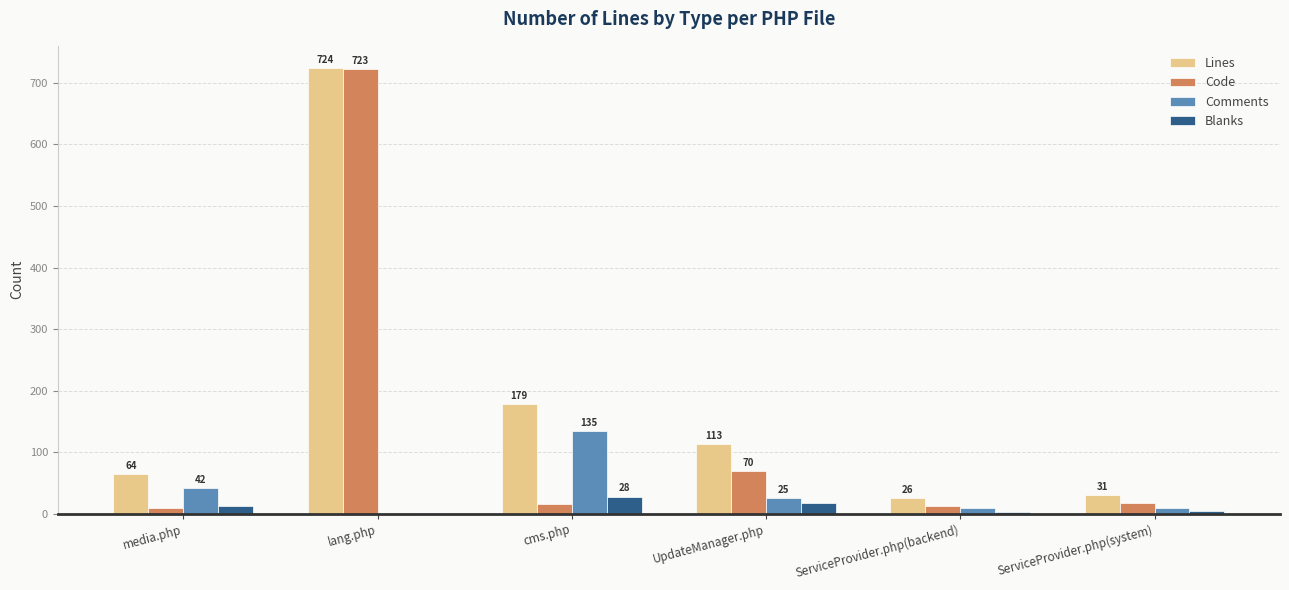

At which category is the sum across all series the highest?

lang.php